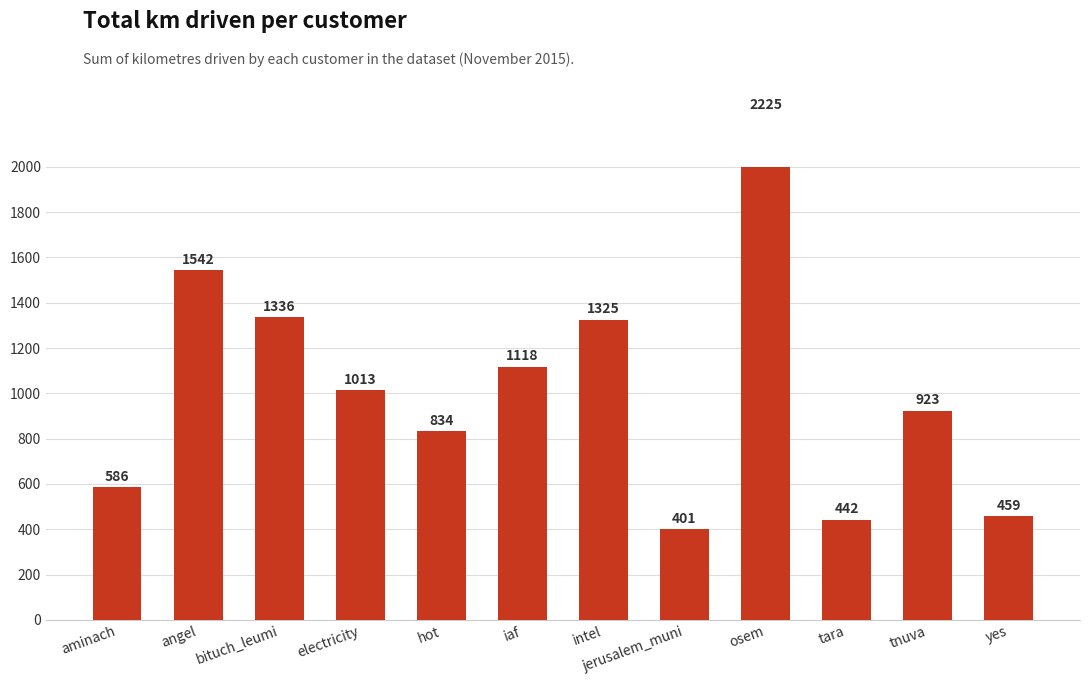

What is the value of the 7th bar from the left?

1324.9